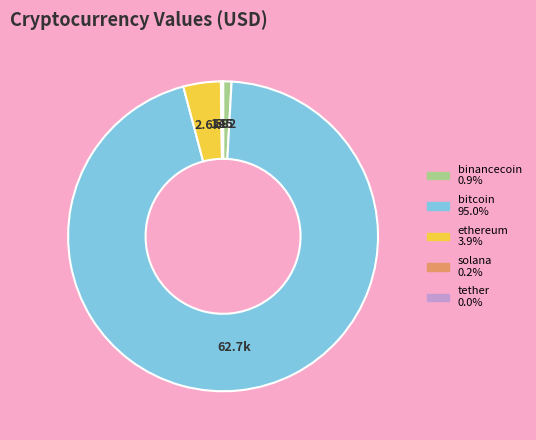

Approximately how many times larger is the value at ethereum compared to binancecoin?

4.4